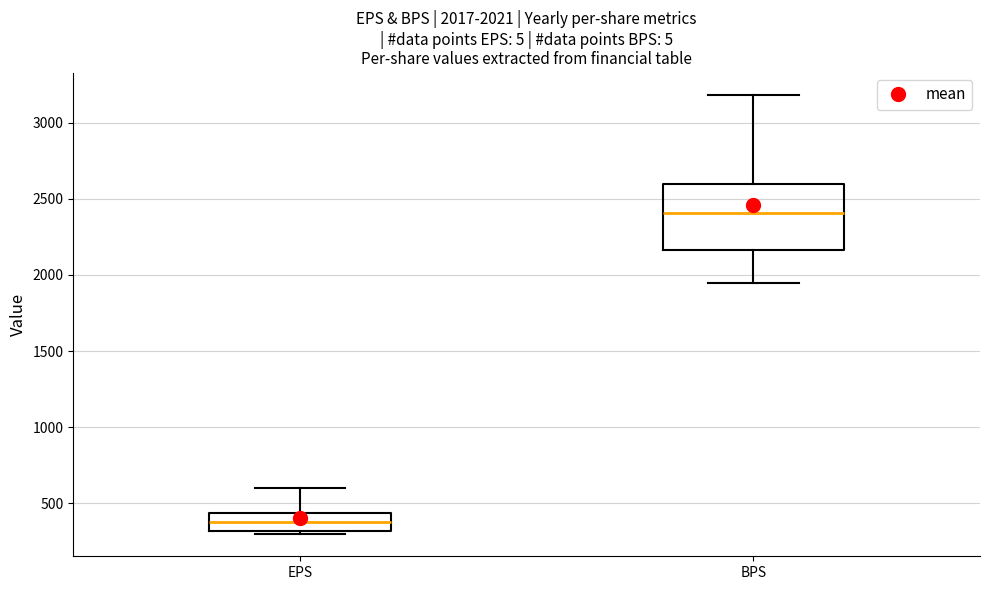

Which box has the lowest median line?

EPS